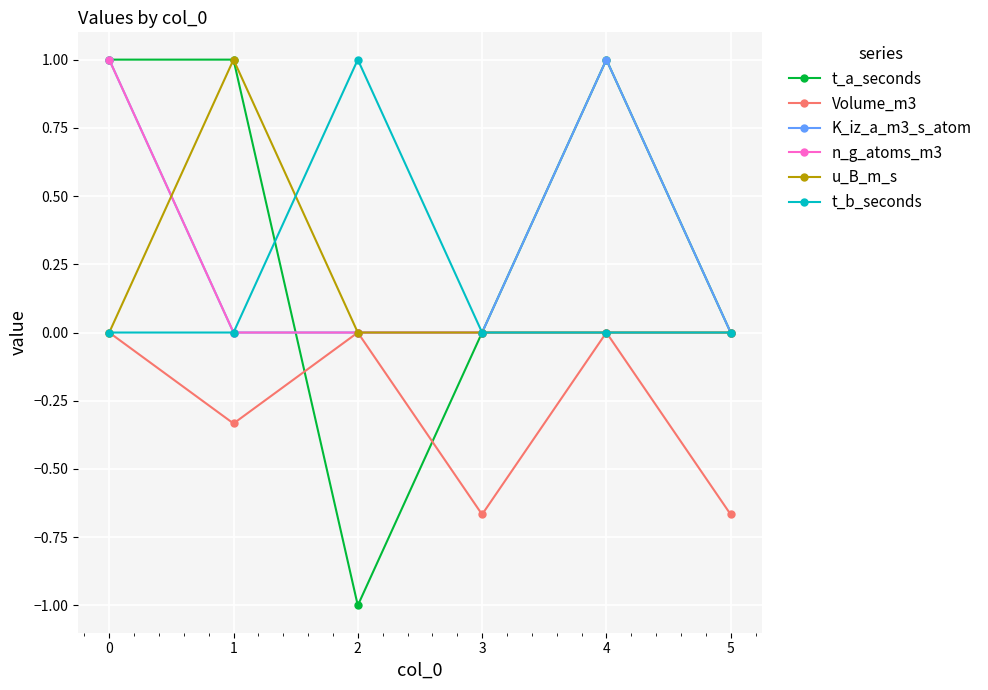

How many series are shown in this chart?

6